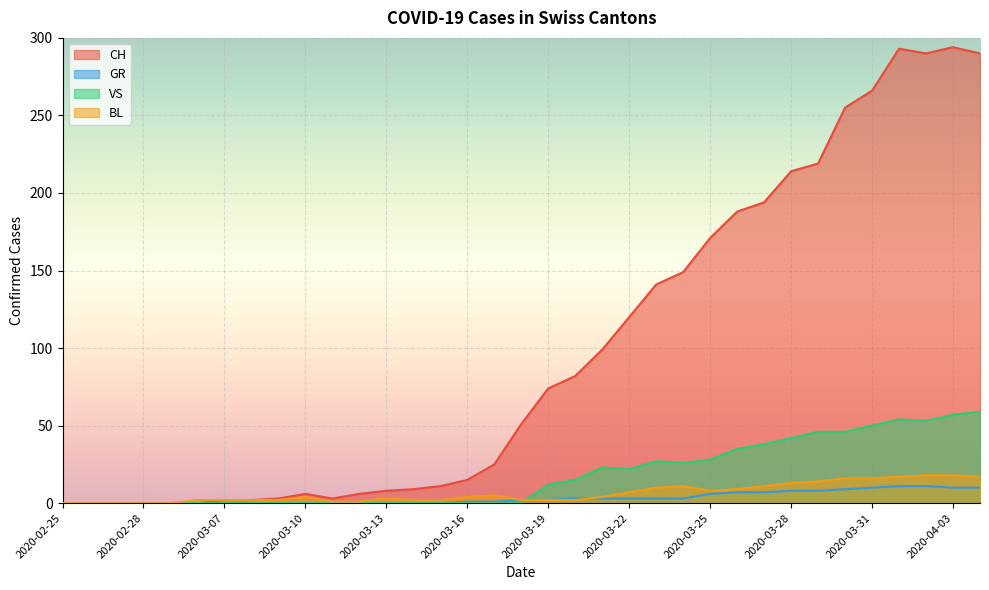

At which category does the chart reach its minimum across all series?

2020-02-25